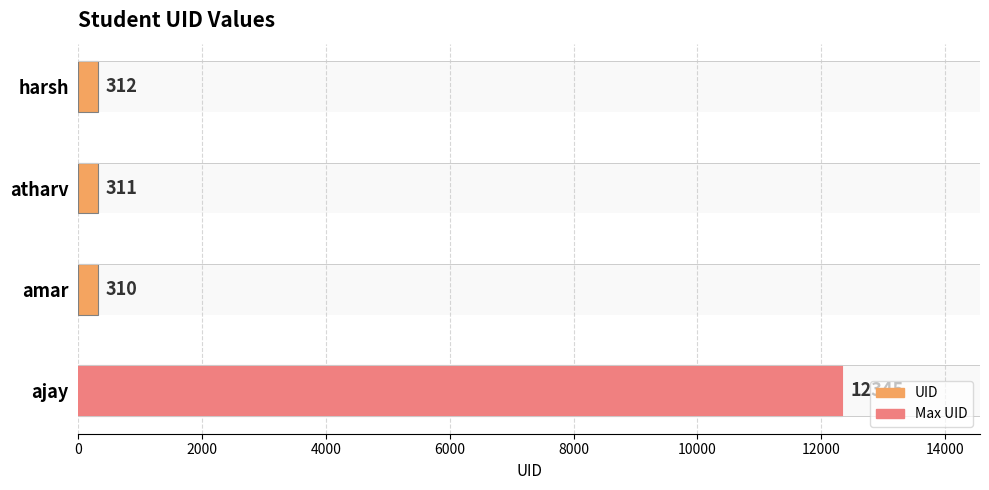

Is it true that the value at ajay is 12345?

True